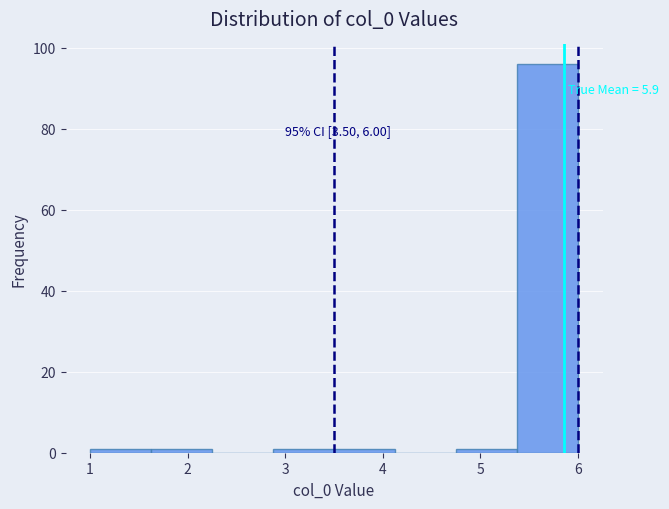

Which range on the x-axis has the tallest bar?

5.4 to 6.0